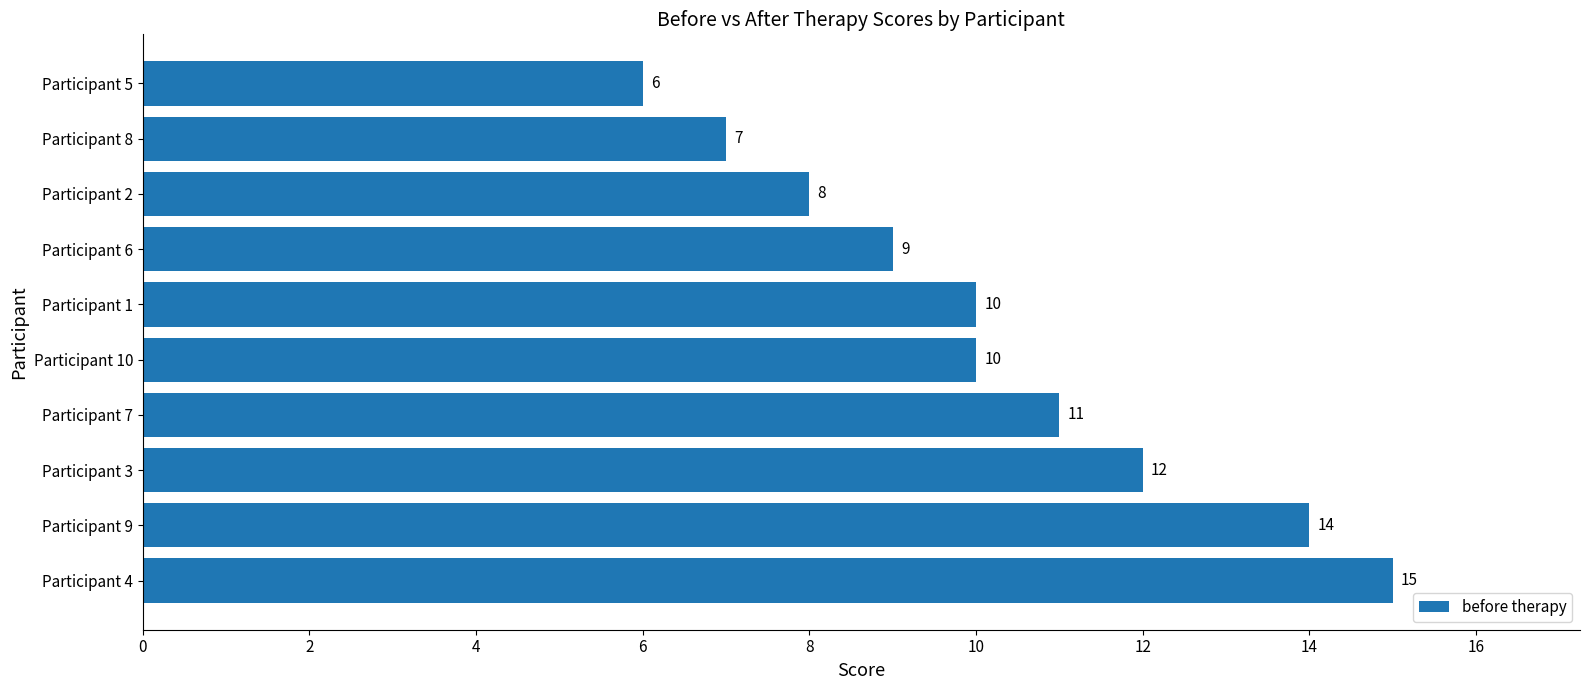

The value at Participant 6 is 14. True or false?

False